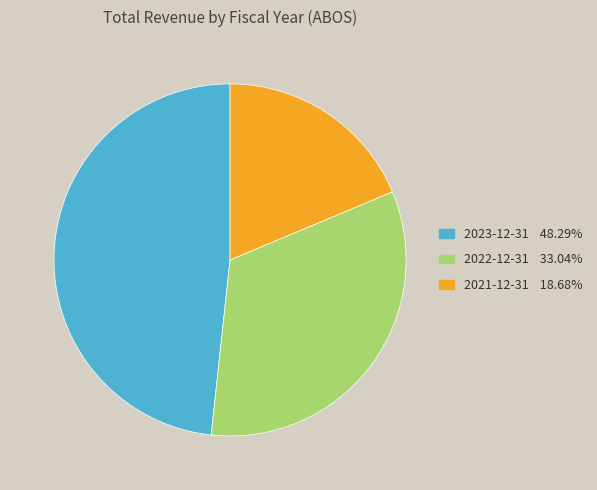

Is there a majority slice in this chart?

No